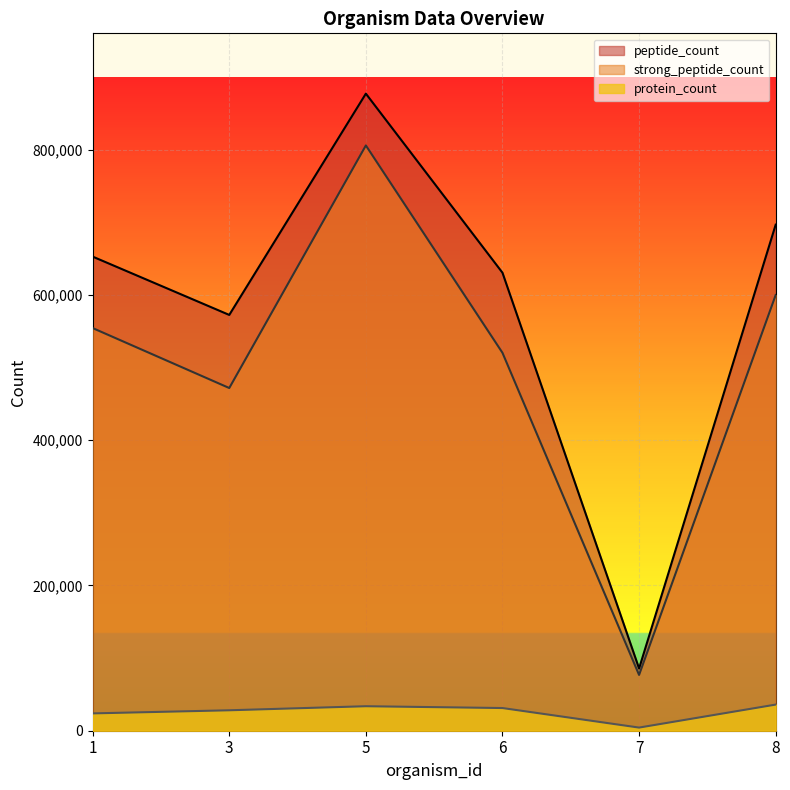

What is the value of the peptide_count point at the 3rd from the left?

876976